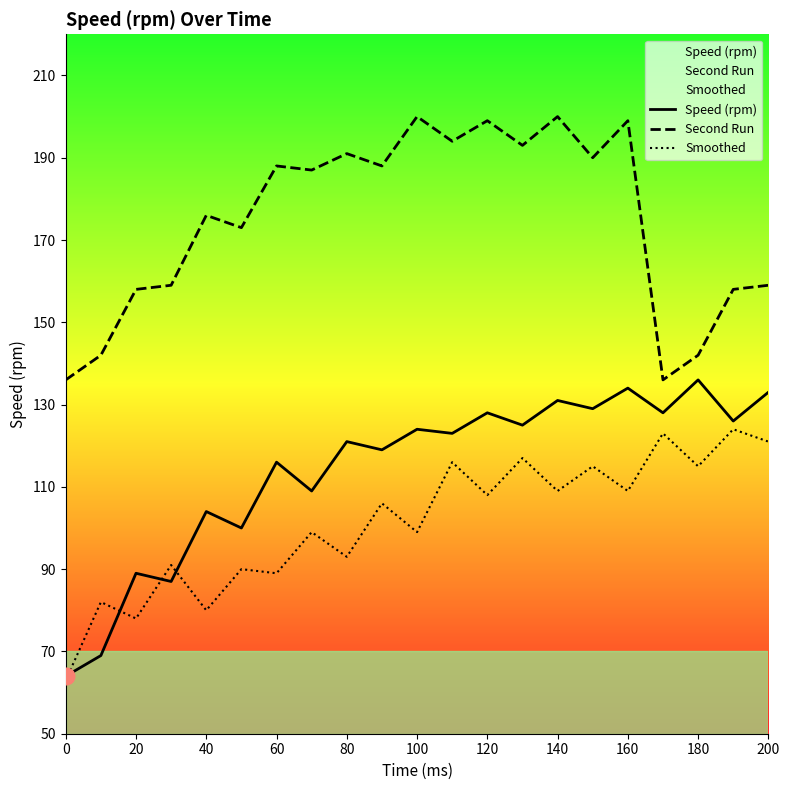

True or false: Second Run and Smoothed intersect in this chart.

False